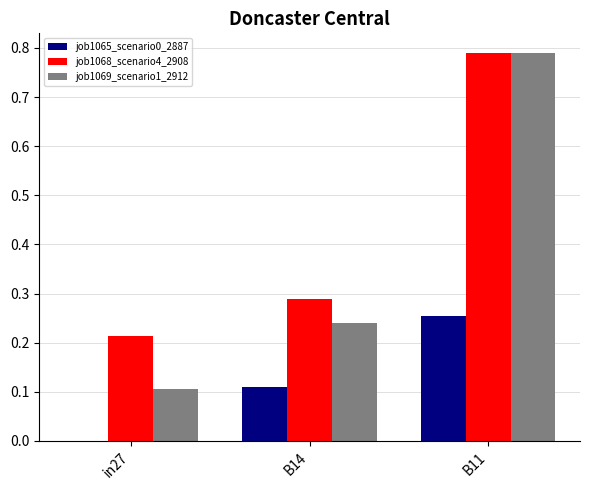

What is the sum of all job1068_scenario4_2908 values?

1.3